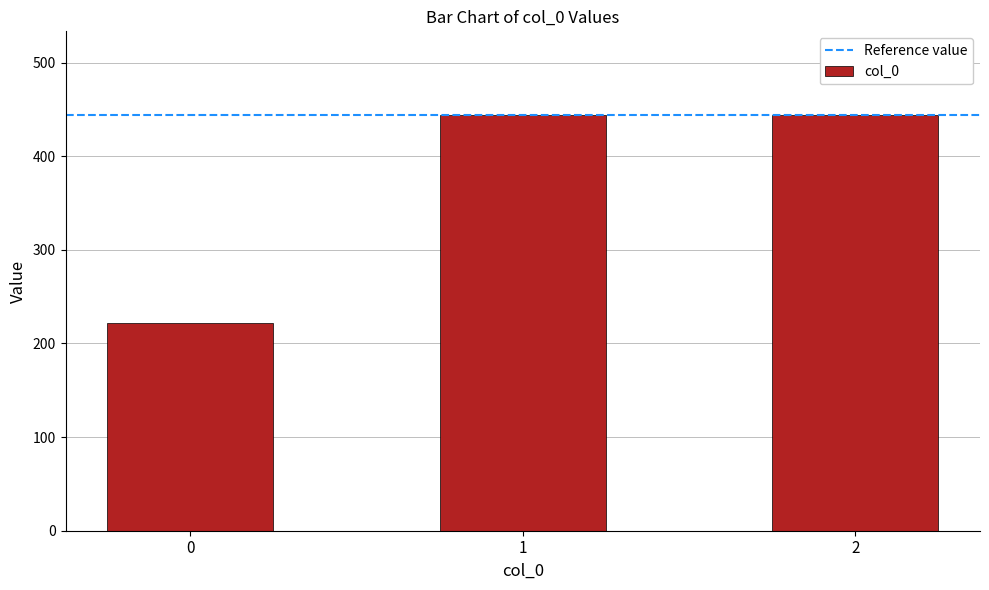

Does the chart contain any negative values?

No